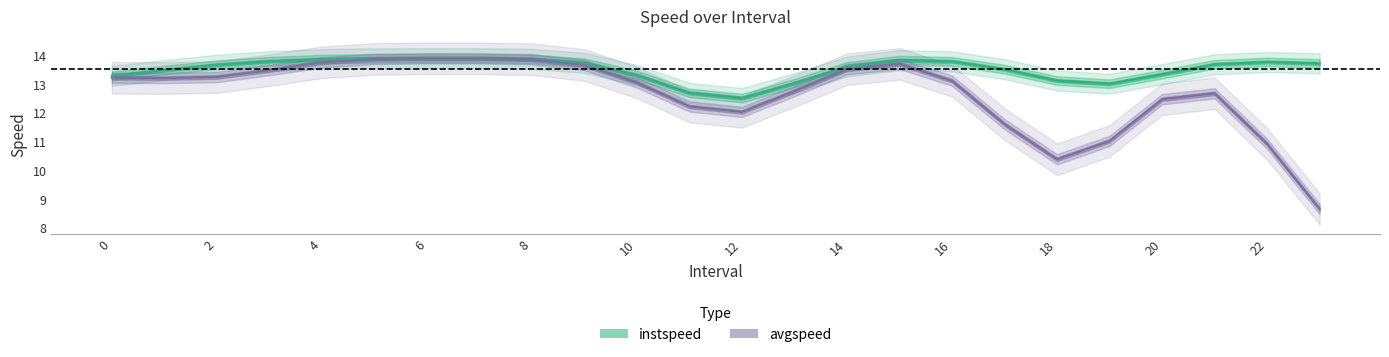

Where is avgspeed nearest to the value 11?

19